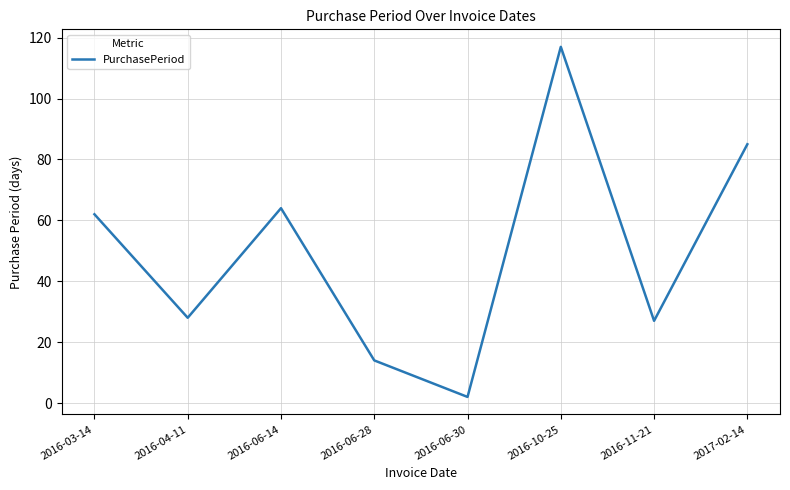

Which has a higher value, 2016-10-25 or 2016-03-14?

2016-10-25